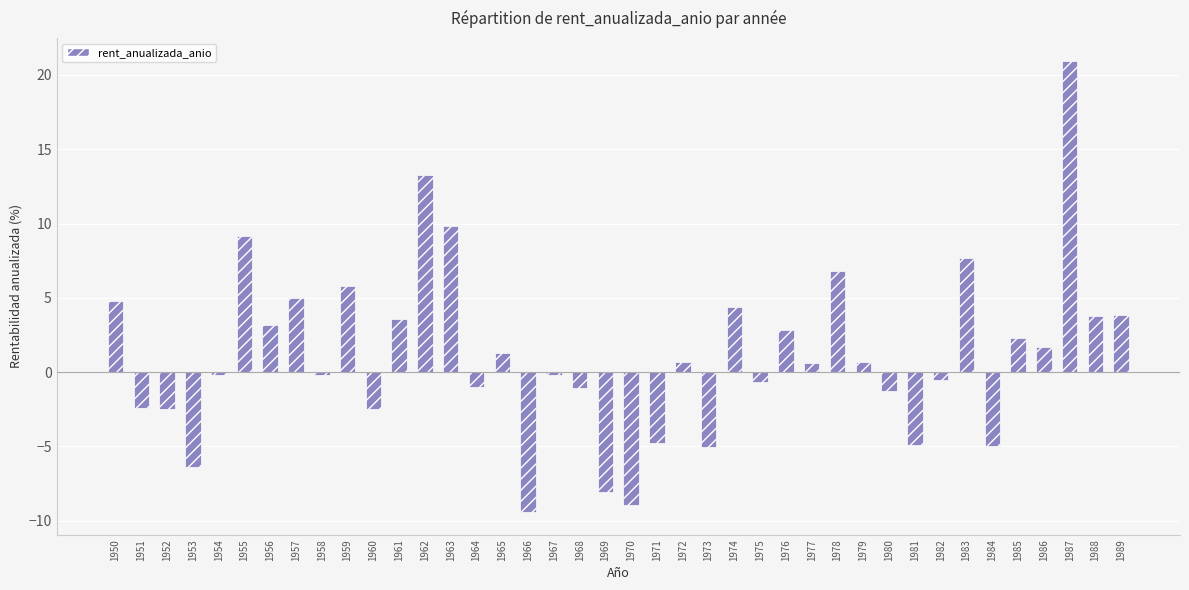

How many bars are there in total?

40